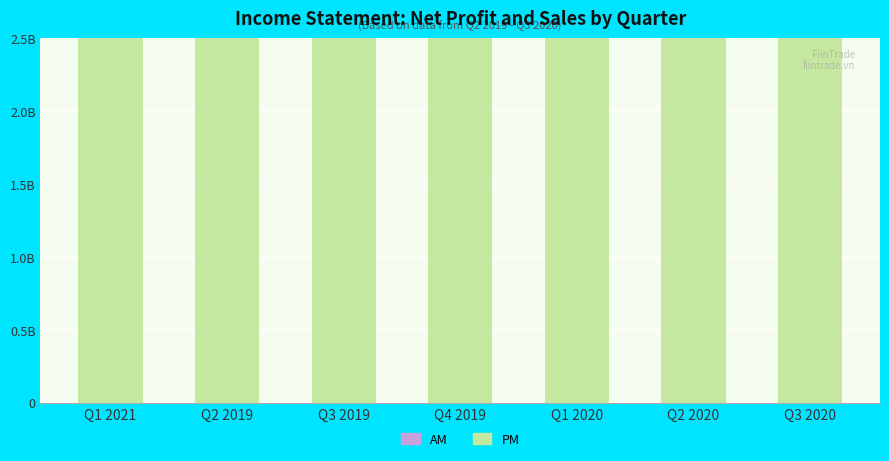

Which label corresponds to the largest value in the chart?

Q2 2019